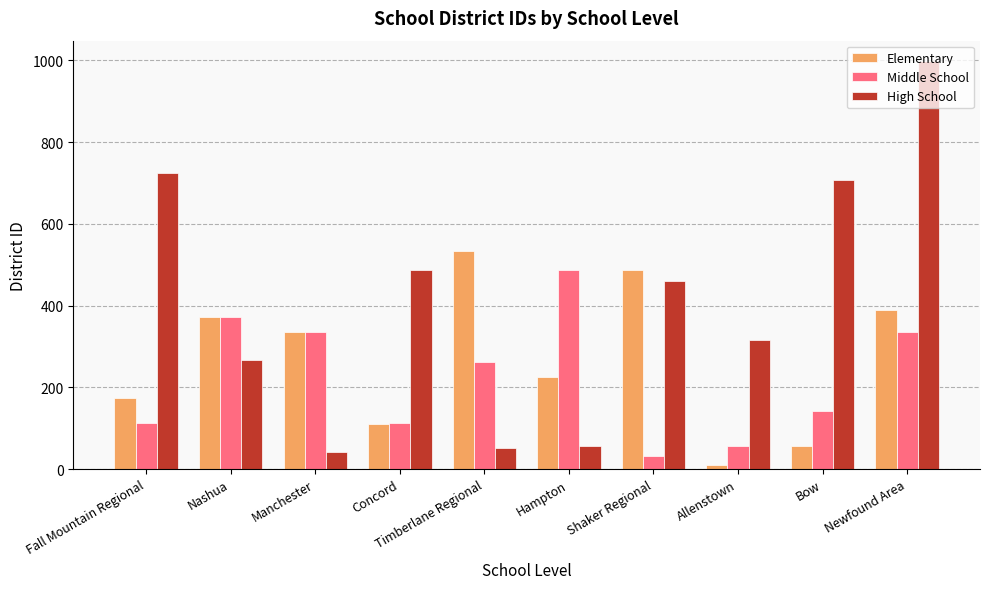

What is the value of the Elementary bar at the 1st from the left?

174